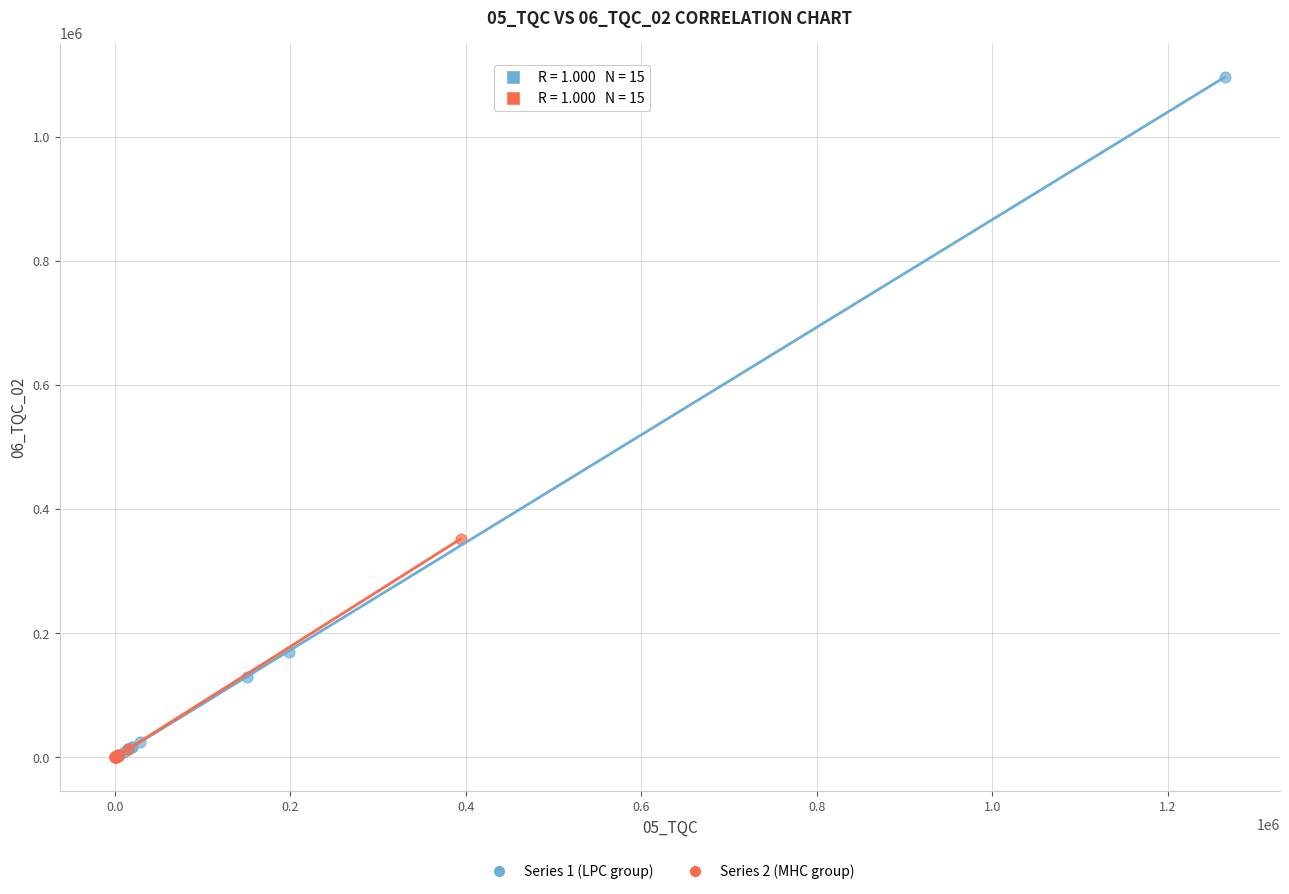

Which series has the widest spread of Y values?

Series 1 (LPC group)